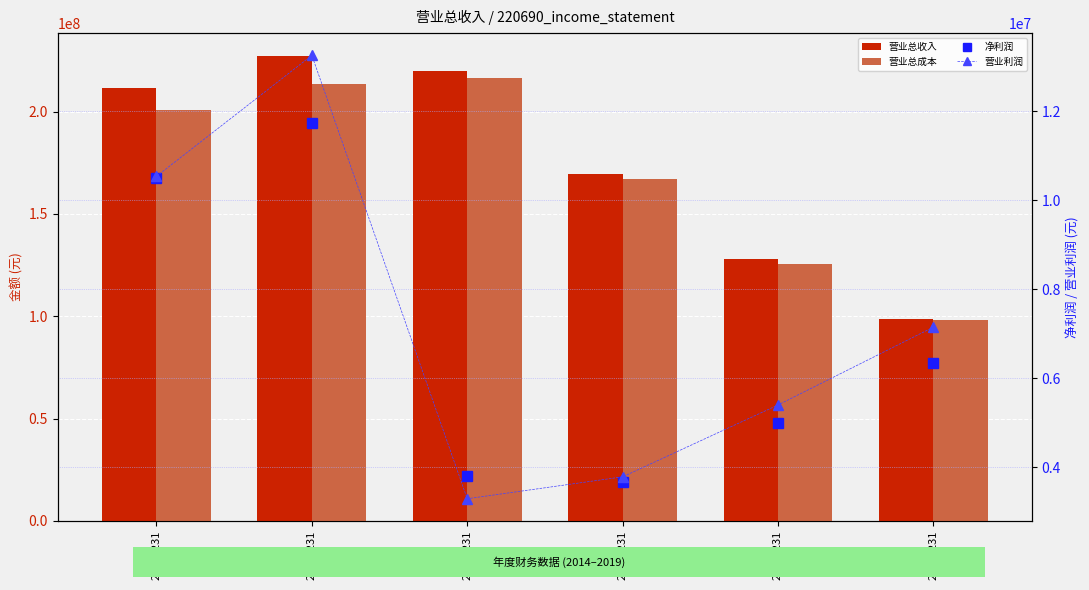

Which series has the widest spread of values?

营业总收入